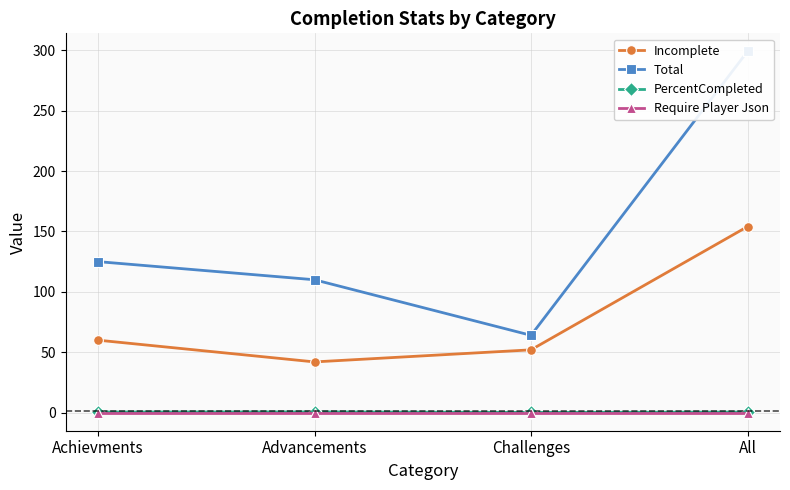

At which label does Incomplete reach its minimum?

Advancements